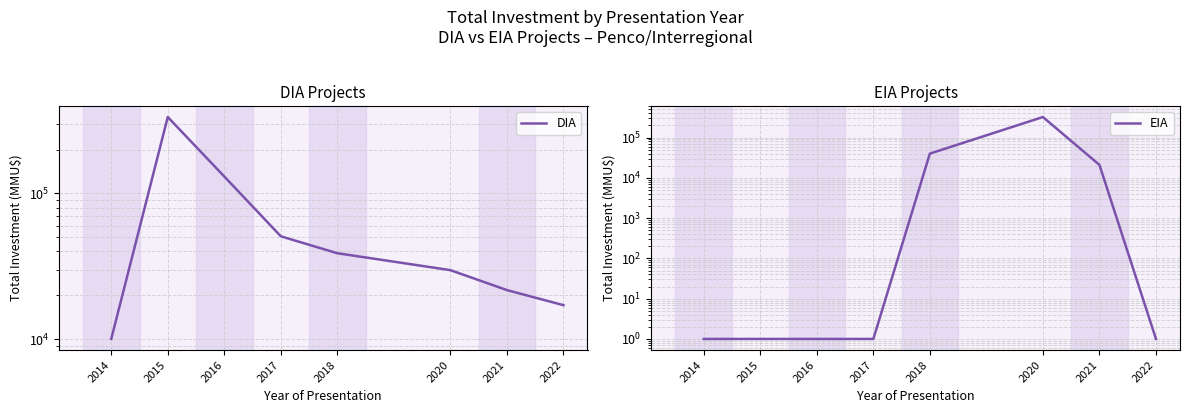

Where do DIA and EIA first cross each other?

2017 and 2018